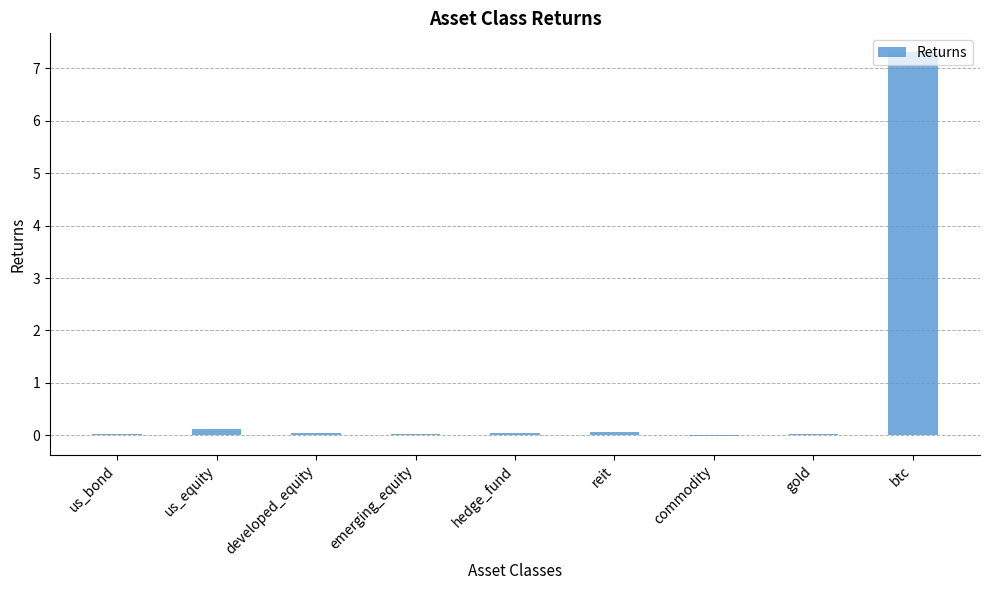

The chart shows a value of -0.0 at commodity. True or false?

True